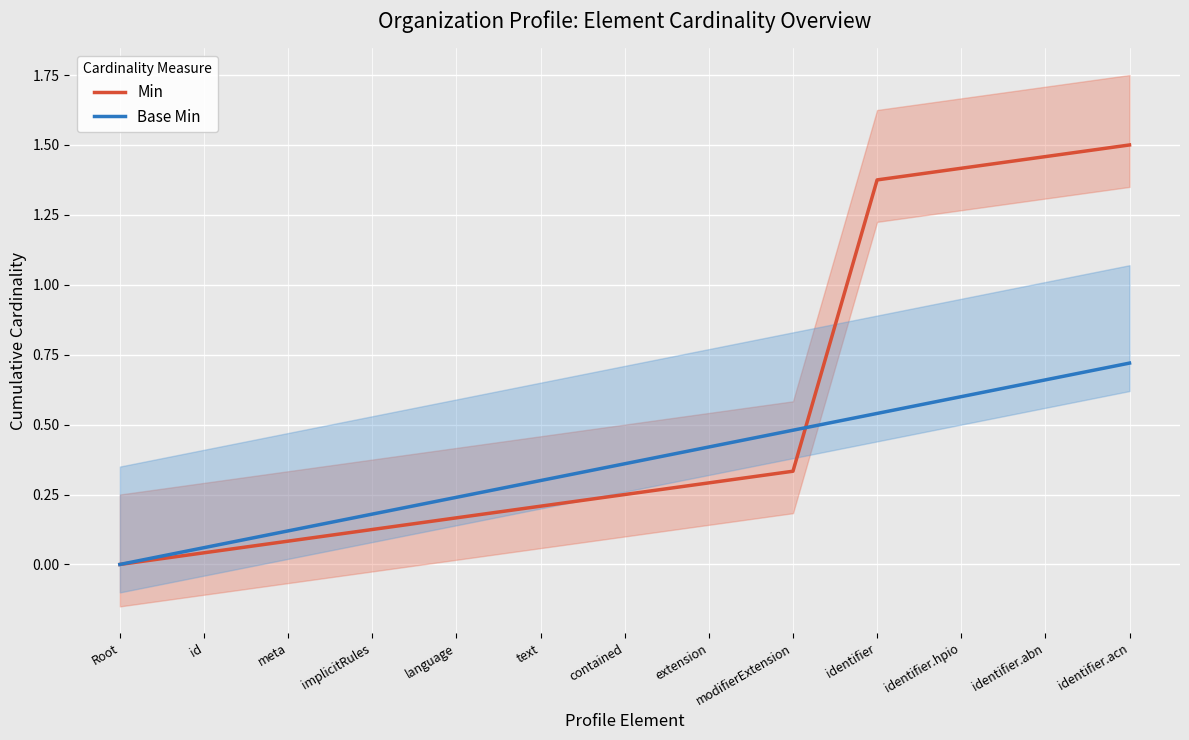

Which series has the widest spread of values?

Min